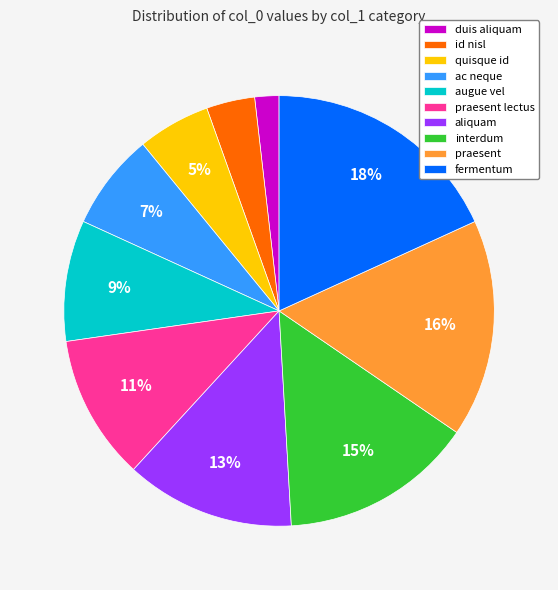

What percentage is the quisque id slice, to the nearest percent?

5%